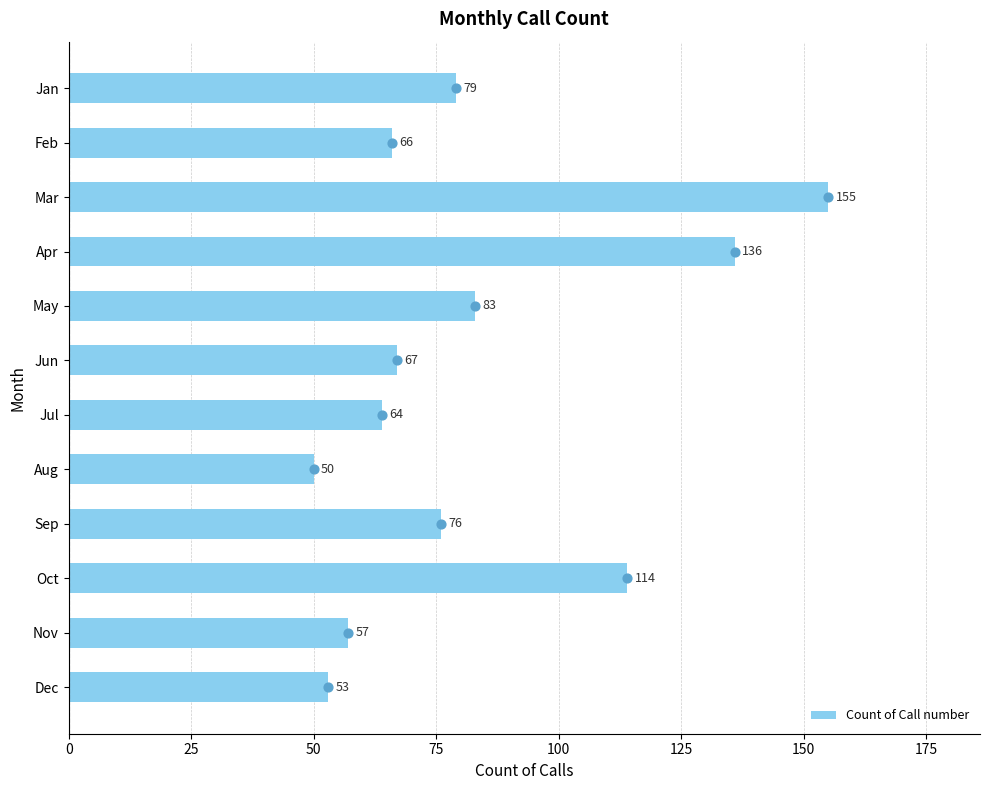

Rank the categories by Count of Call number value from lowest to highest.

Aug, Dec, Nov, Jul, Feb, Jun, Sep, Jan, May, Oct, Apr, Mar